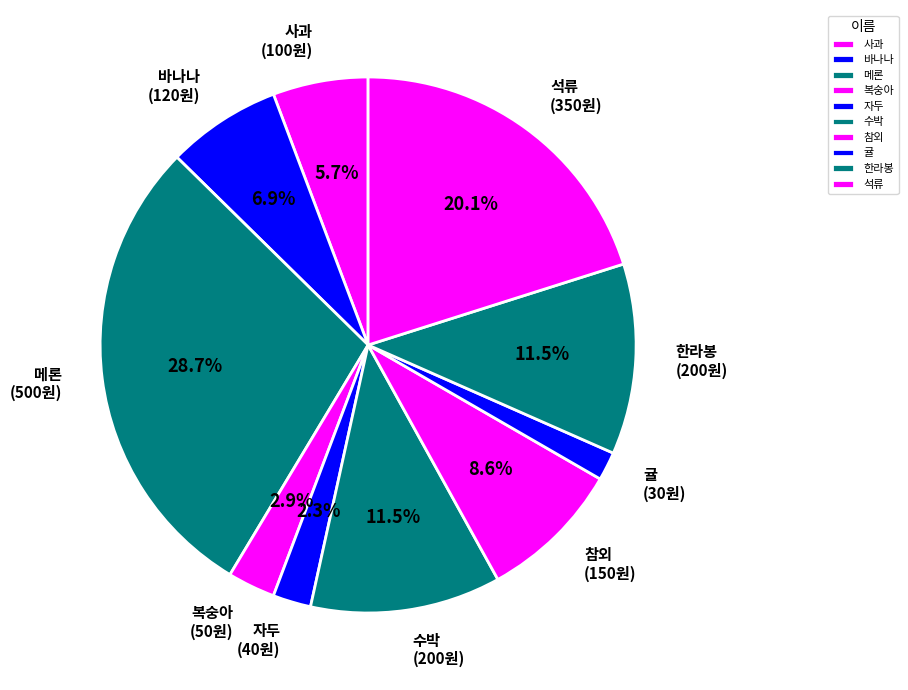

Combined, do 석류 and 귤 account for over 50%?

No